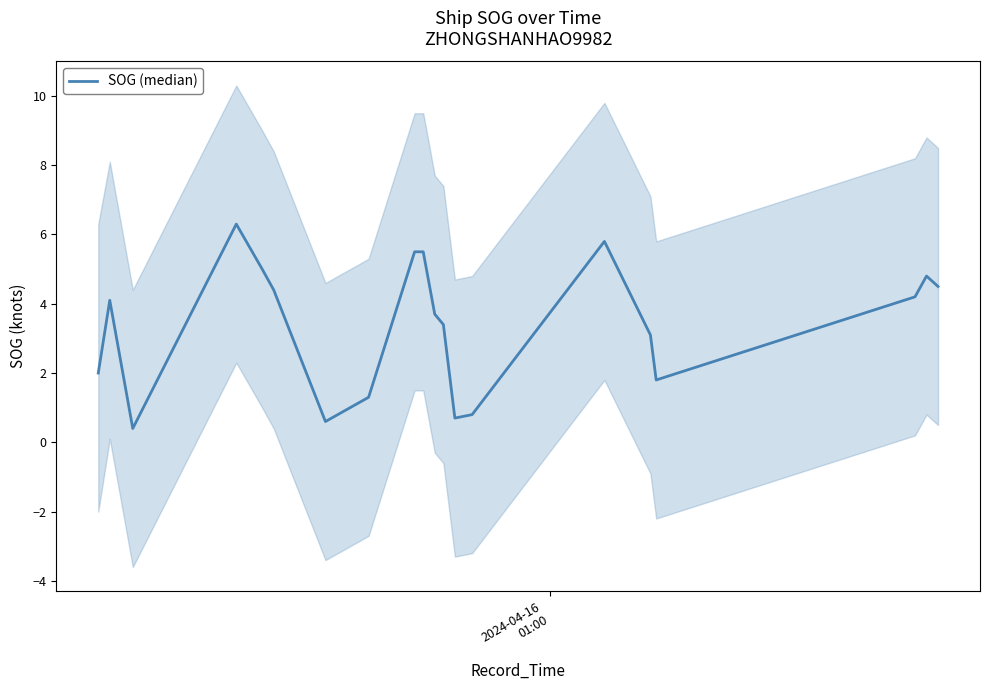

What is the average value?

3.4